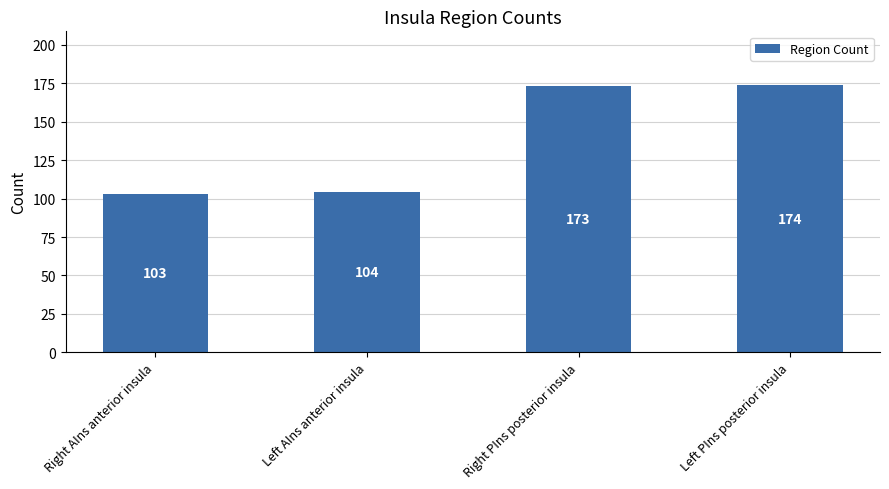

List the labels in order of value, largest first.

Left PIns posterior insula, Right PIns posterior insula, Left AIns anterior insula, Right AIns anterior insula